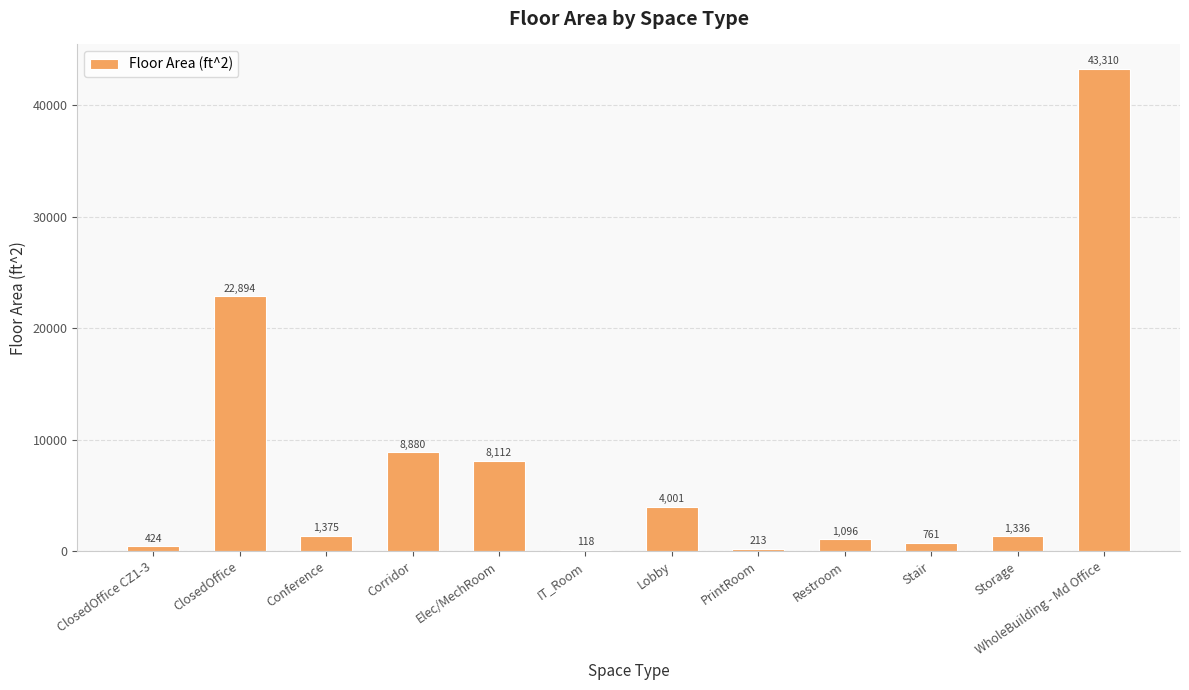

Where does the data first go above 1375?

ClosedOffice